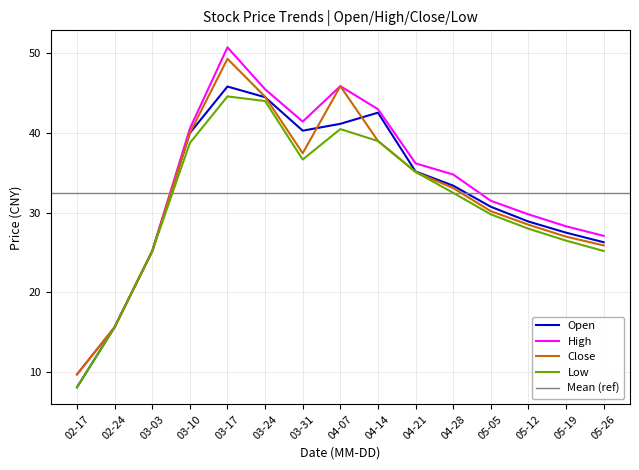

The value of Close at 04-28 is 16.7. True or false?

False